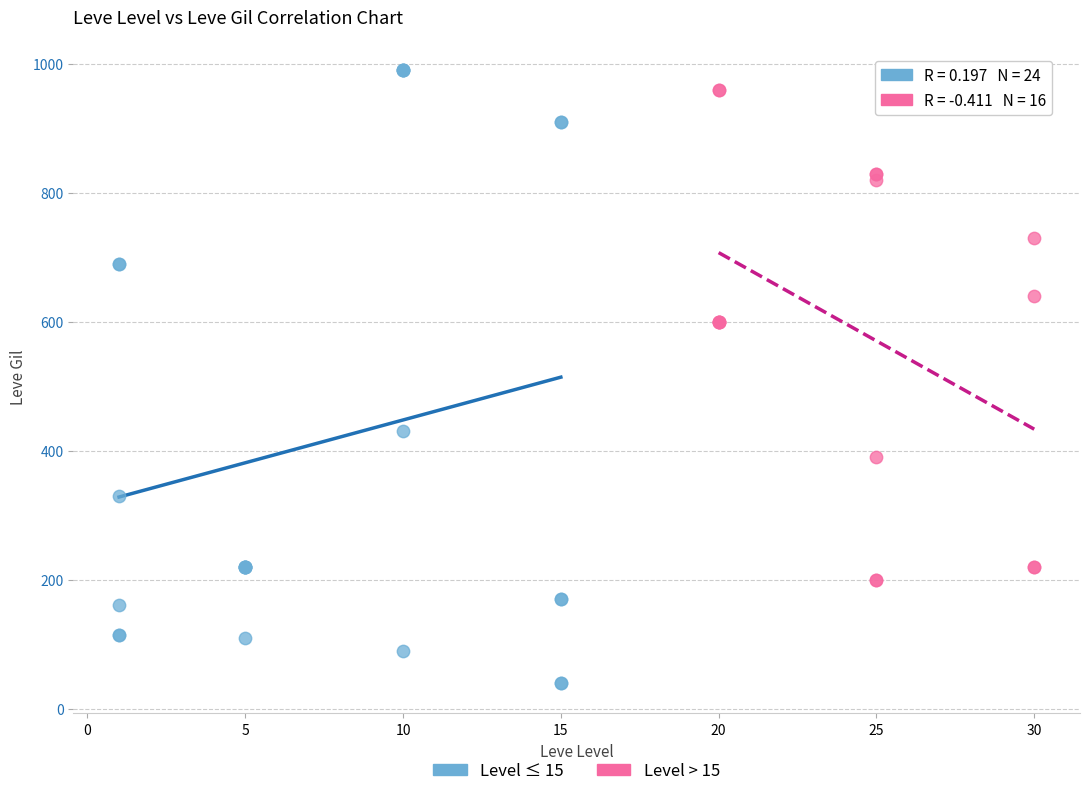

Which series reaches the minimum Y coordinate?

Level ≤ 15